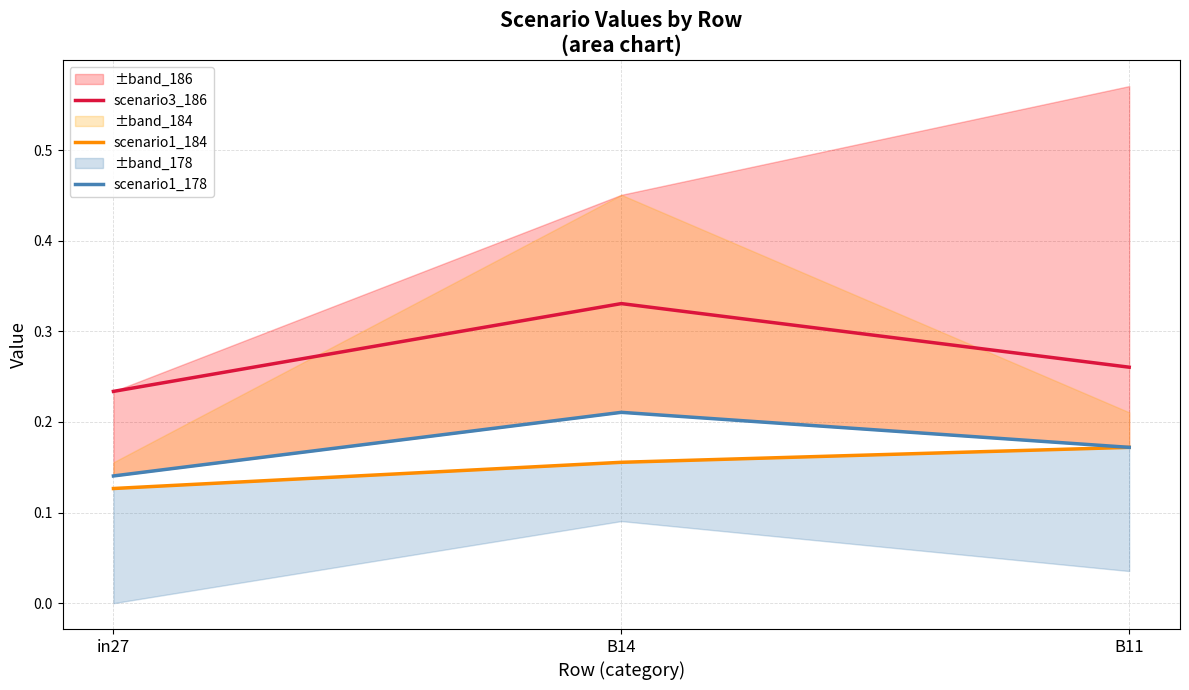

Which series has the largest range (max minus min)?

scenario3_186